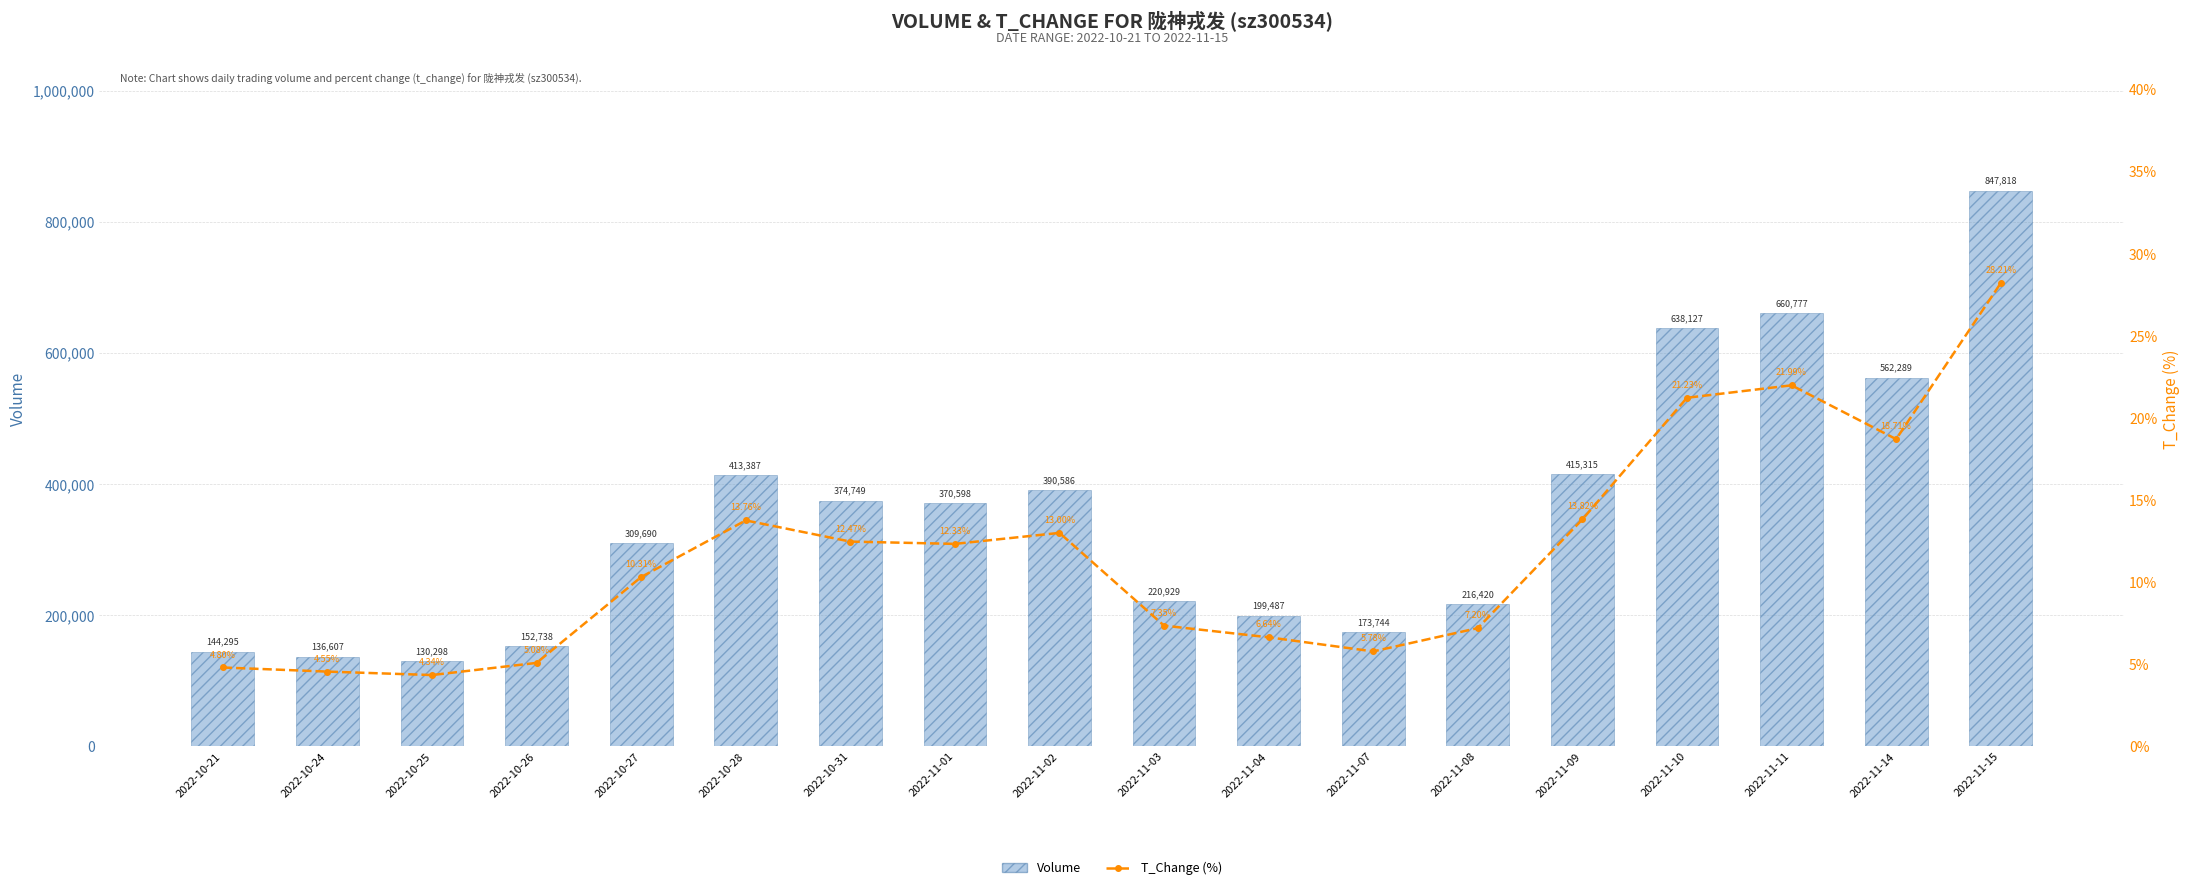

What is the value of the Volume bar at the 8th from the left?

370598.0